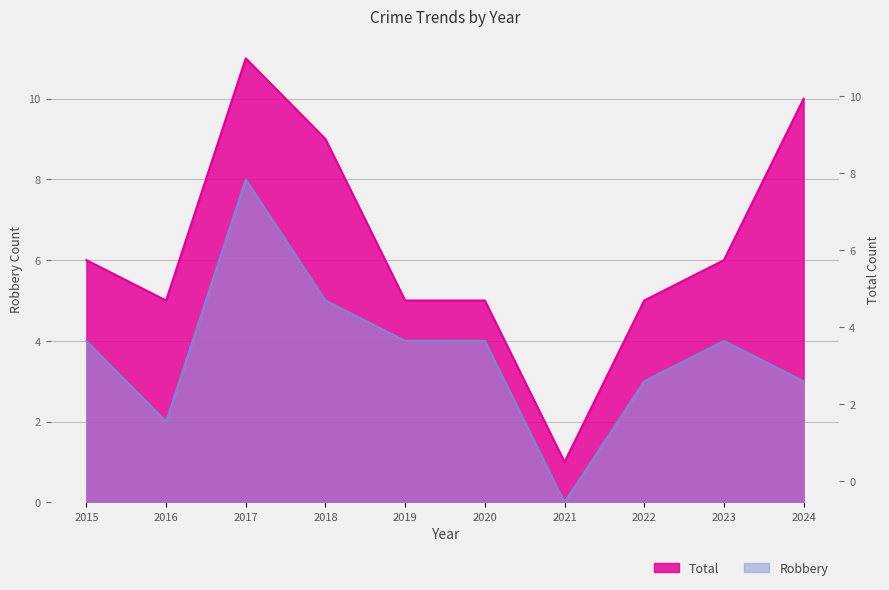

What is the sum of the Robbery values at 2020 and 2016?

6